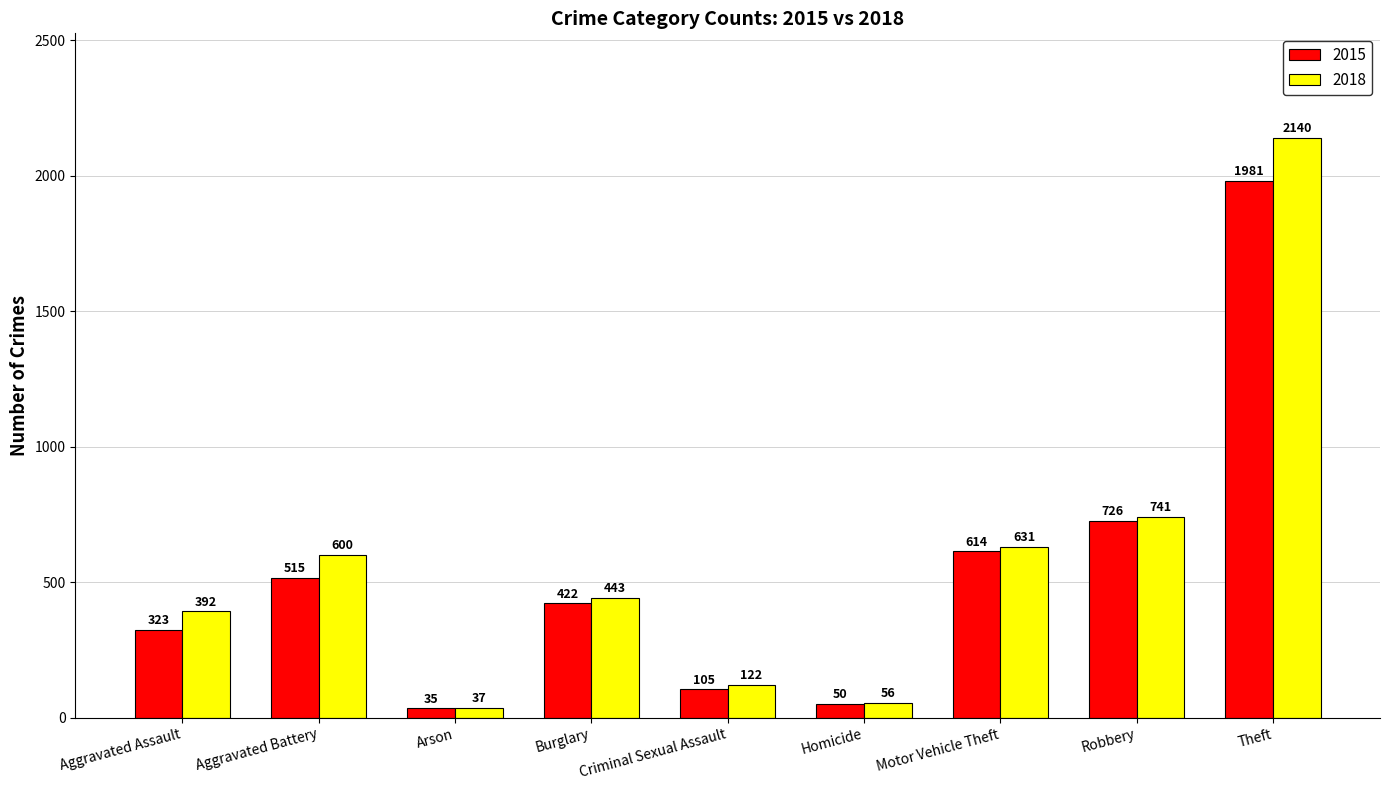

What value does the 2018 series have at Arson?

37